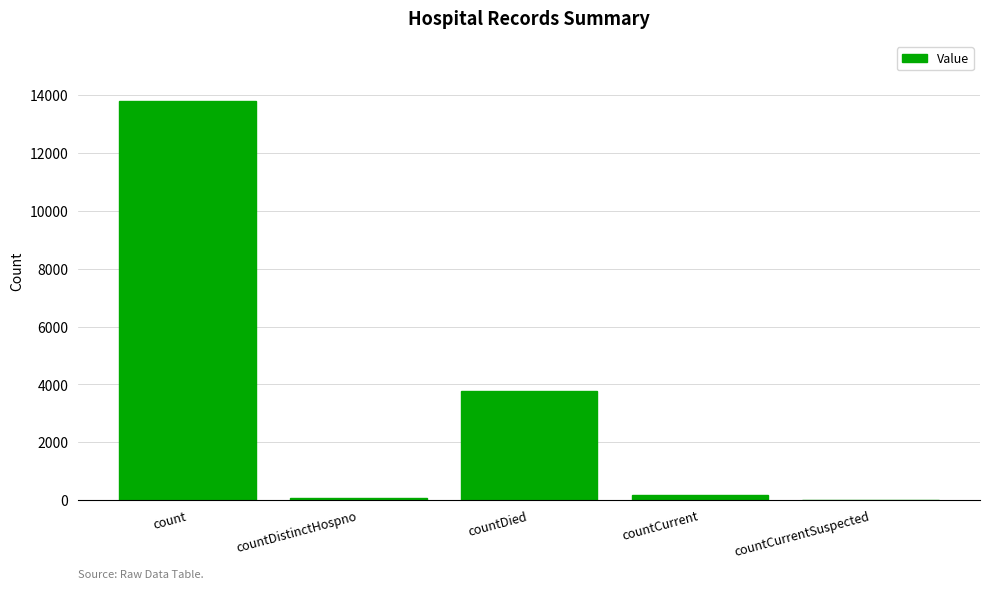

Is it true that the value at countCurrentSuspected is 0?

True